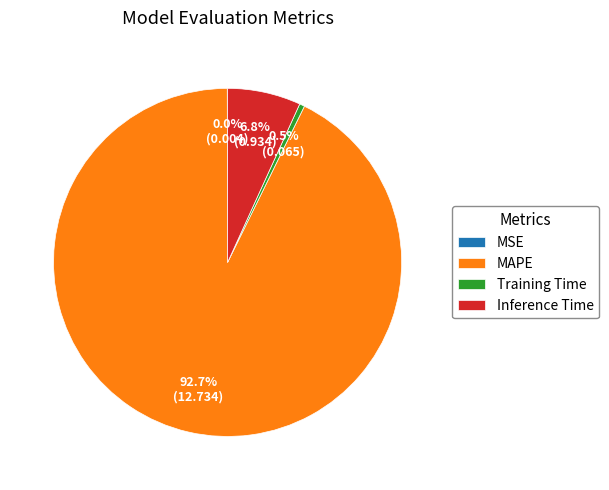

What is the largest slice in the pie chart?

MAPE